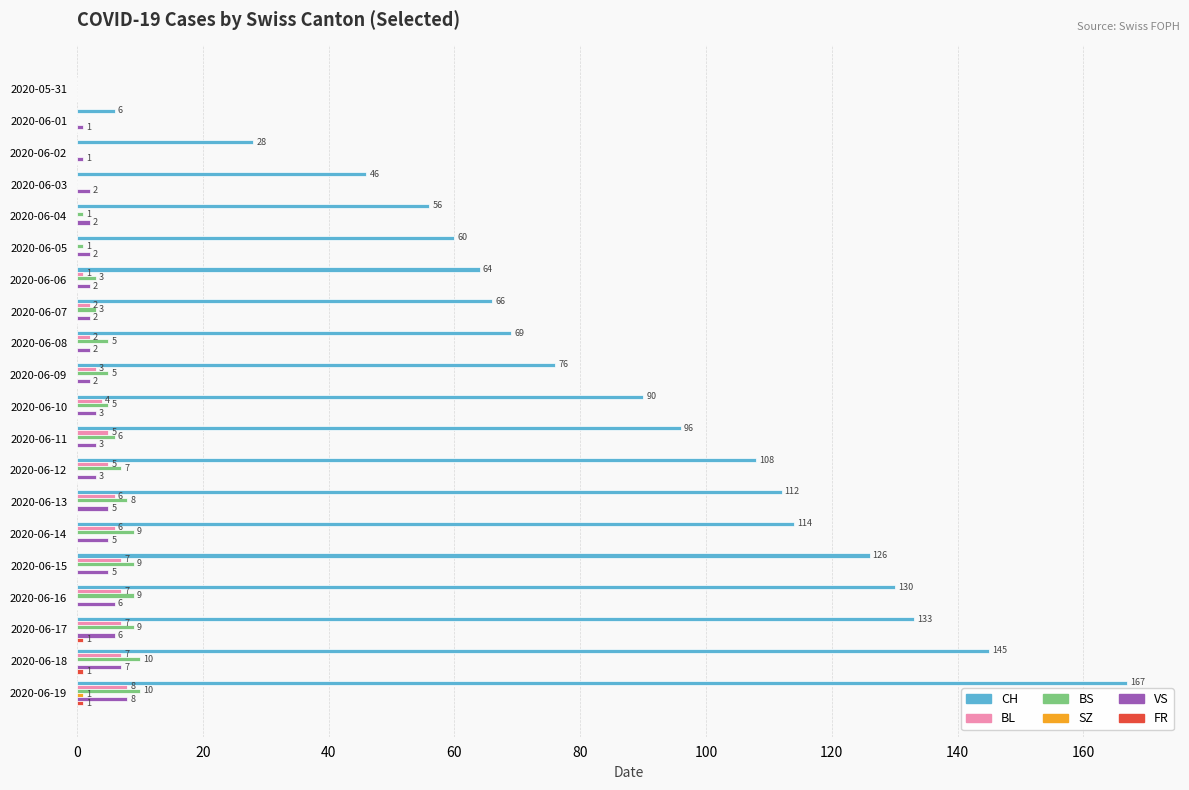

At which label is CH closest to 83?

2020-06-09